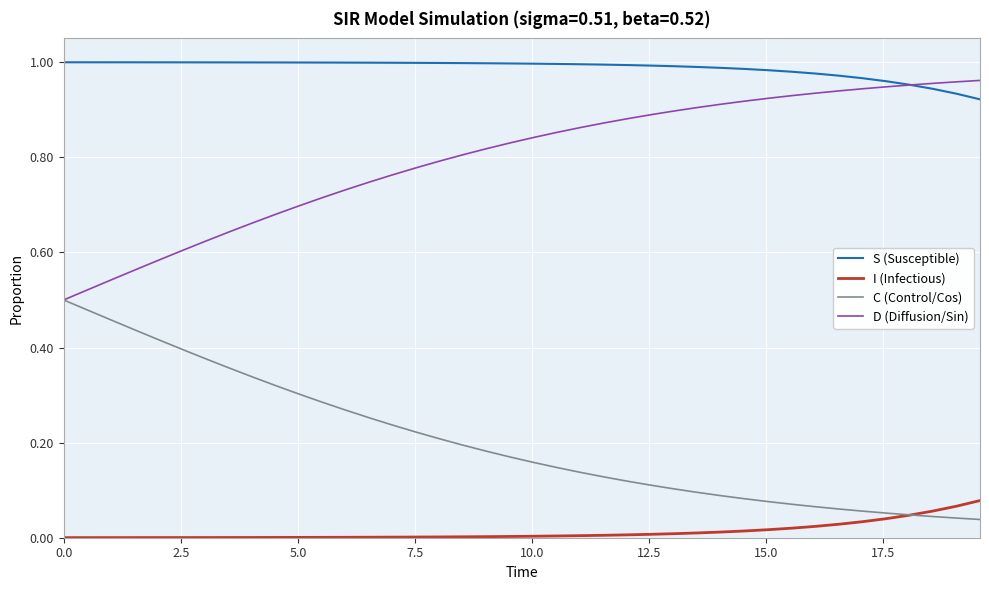

True or false: I (Infectious) and S (Susceptible) intersect in this chart.

False